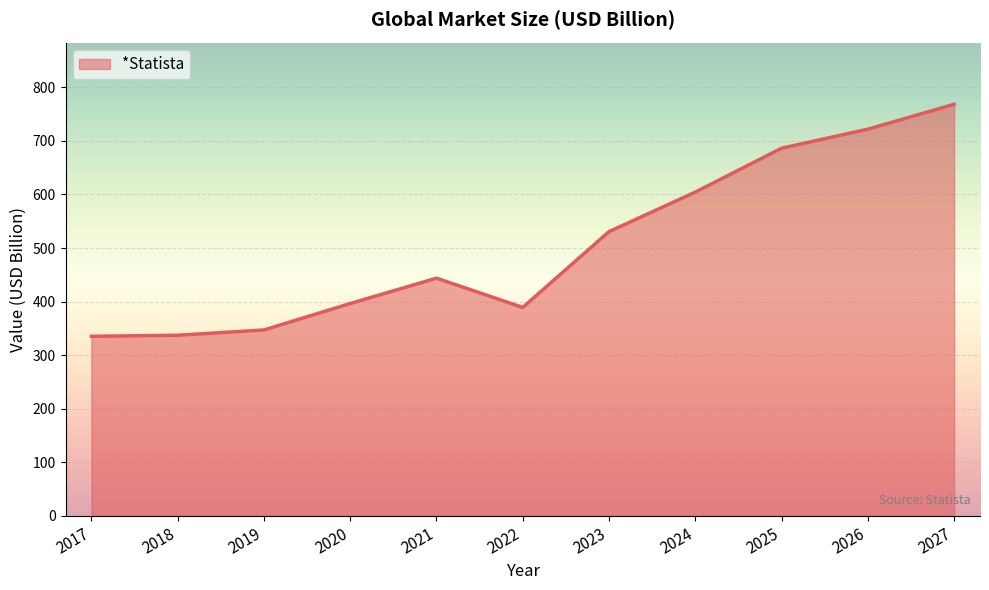

What is the difference between the maximum and minimum values?

433.0